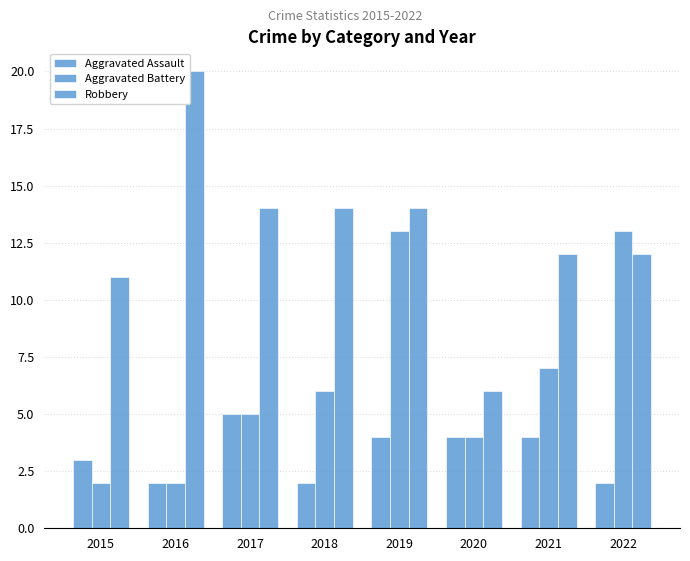

The value of Aggravated Battery at 2020 is 4. True or false?

True